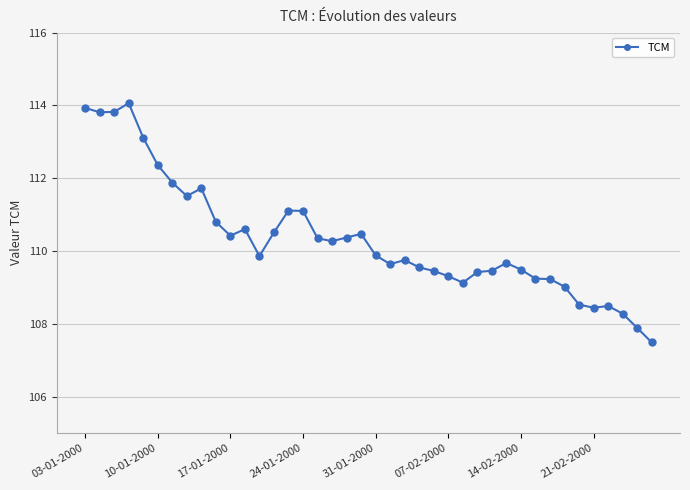

What is the minimum value shown in the chart?

107.5